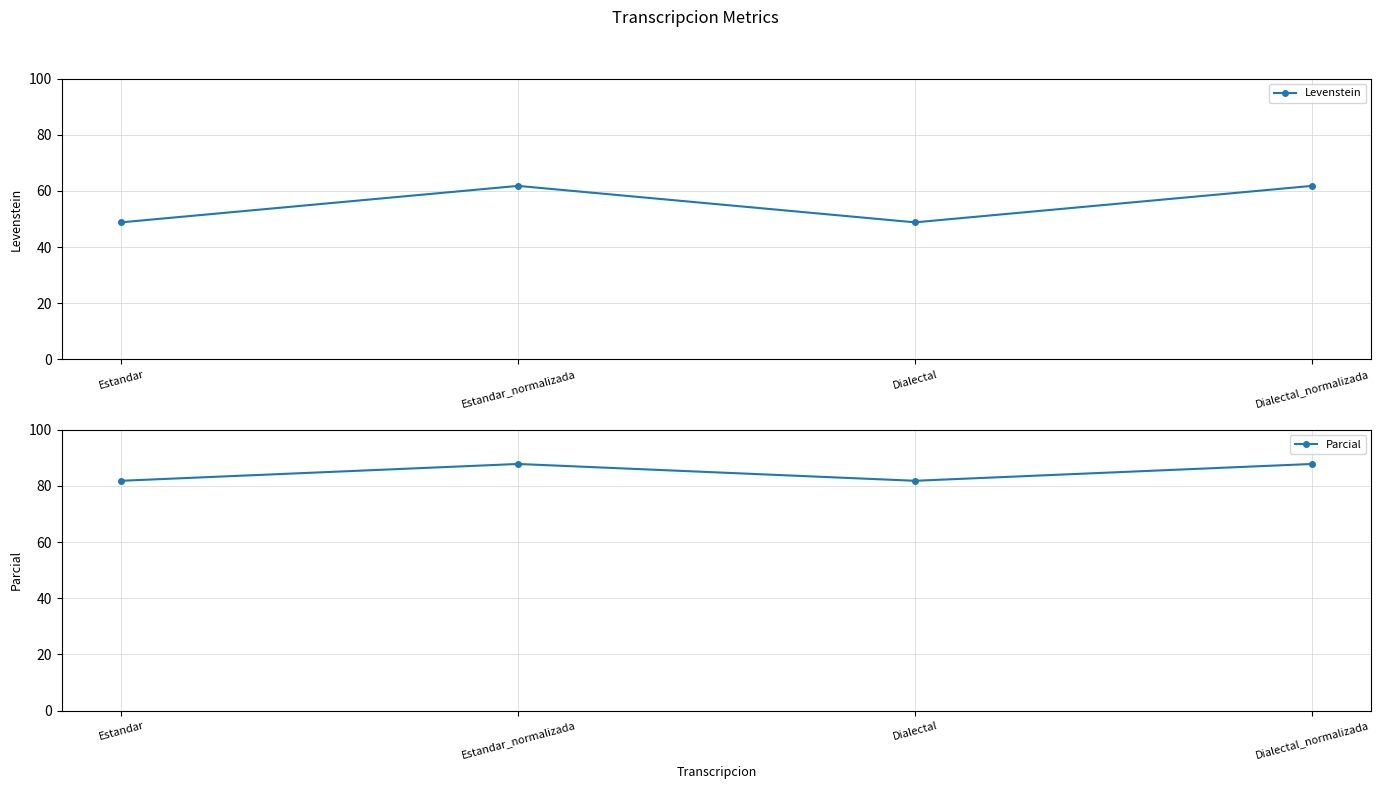

True or false: Levenstein has a value of 48.8 at Estandar.

True